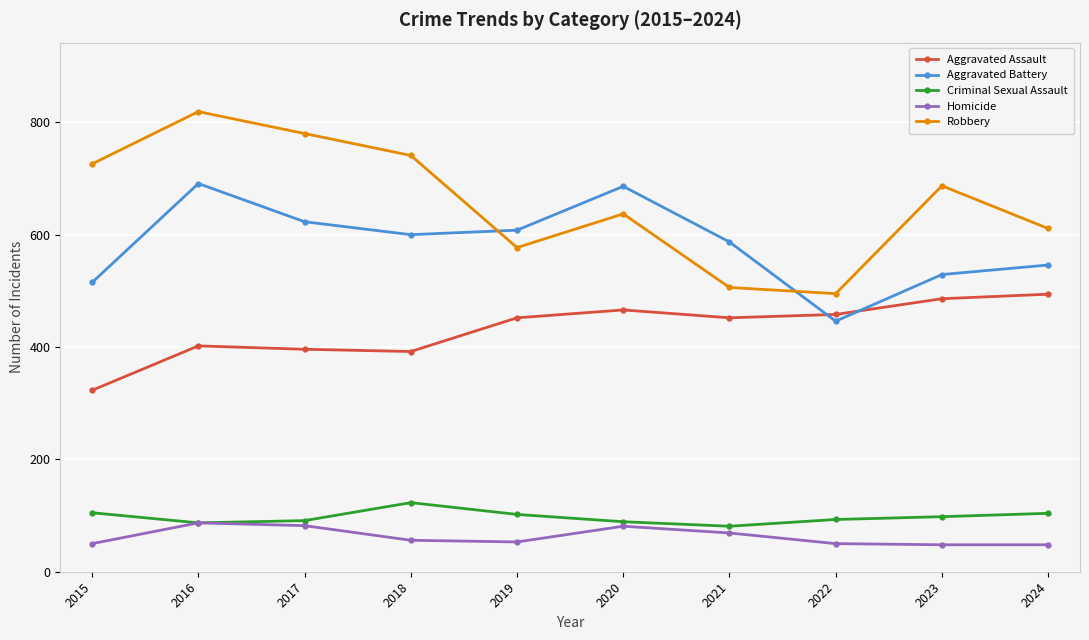

The value of Criminal Sexual Assault at 2022 is 165. True or false?

False